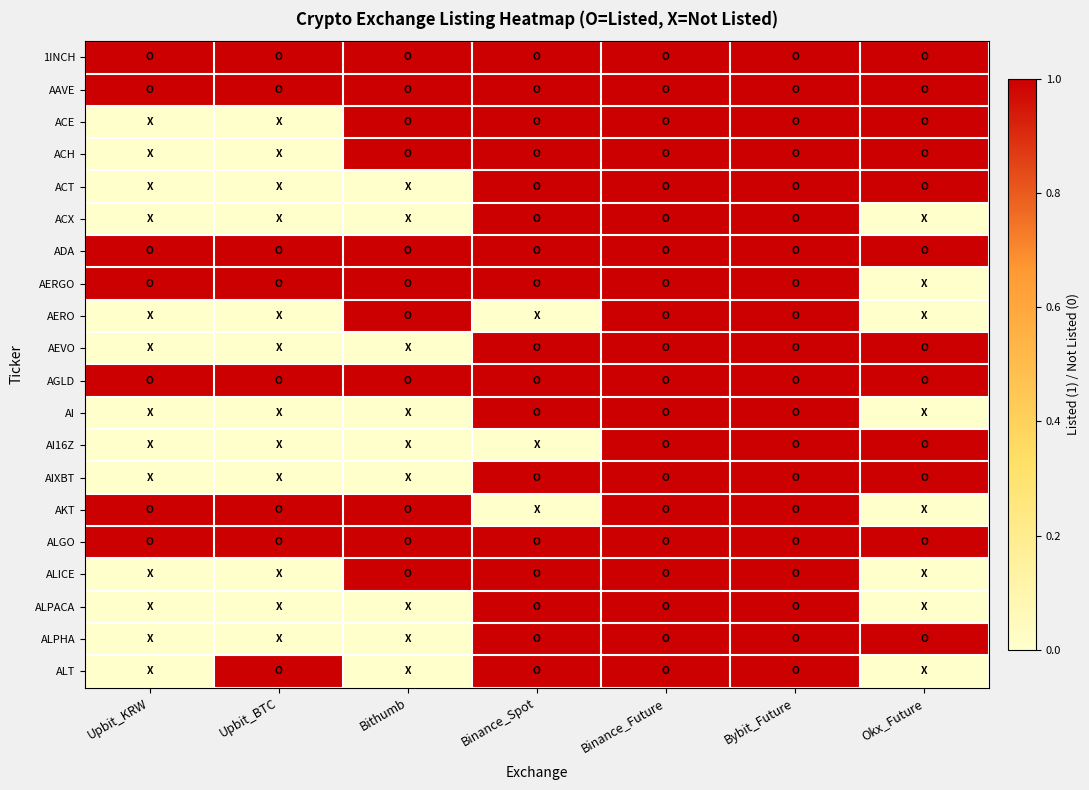

Reading left to right, what are all the values shown in this chart?

1INCH: Upbit_KRW=1	Upbit_BTC=1	Bithumb=1	Binance_Spot=1	Binance_Future=1	Bybit_Future=1	Okx_Future=1
AAVE: Upbit_KRW=1	Upbit_BTC=1	Bithumb=1	Binance_Spot=1	Binance_Future=1	Bybit_Future=1	Okx_Future=1
ACE: Upbit_KRW=0	Upbit_BTC=0	Bithumb=1	Binance_Spot=1	Binance_Future=1	Bybit_Future=1	Okx_Future=1
ACH: Upbit_KRW=0	Upbit_BTC=0	Bithumb=1	Binance_Spot=1	Binance_Future=1	Bybit_Future=1	Okx_Future=1
ACT: Upbit_KRW=0	Upbit_BTC=0	Bithumb=0	Binance_Spot=1	Binance_Future=1	Bybit_Future=1	Okx_Future=1
ACX: Upbit_KRW=0	Upbit_BTC=0	Bithumb=0	Binance_Spot=1	Binance_Future=1	Bybit_Future=1	Okx_Future=0
ADA: Upbit_KRW=1	Upbit_BTC=1	Bithumb=1	Binance_Spot=1	Binance_Future=1	Bybit_Future=1	Okx_Future=1
AERGO: Upbit_KRW=1	Upbit_BTC=1	Bithumb=1	Binance_Spot=1	Binance_Future=1	Bybit_Future=1	Okx_Future=0
AERO: Upbit_KRW=0	Upbit_BTC=0	Bithumb=1	Binance_Spot=0	Binance_Future=1	Bybit_Future=1	Okx_Future=0
AEVO: Upbit_KRW=0	Upbit_BTC=0	Bithumb=0	Binance_Spot=1	Binance_Future=1	Bybit_Future=1	Okx_Future=1
AGLD: Upbit_KRW=1	Upbit_BTC=1	Bithumb=1	Binance_Spot=1	Binance_Future=1	Bybit_Future=1	Okx_Future=1
AI: Upbit_KRW=0	Upbit_BTC=0	Bithumb=0	Binance_Spot=1	Binance_Future=1	Bybit_Future=1	Okx_Future=0
AI16Z: Upbit_KRW=0	Upbit_BTC=0	Bithumb=0	Binance_Spot=0	Binance_Future=1	Bybit_Future=1	Okx_Future=1
AIXBT: Upbit_KRW=0	Upbit_BTC=0	Bithumb=0	Binance_Spot=1	Binance_Future=1	Bybit_Future=1	Okx_Future=1
AKT: Upbit_KRW=1	Upbit_BTC=1	Bithumb=1	Binance_Spot=0	Binance_Future=1	Bybit_Future=1	Okx_Future=0
ALGO: Upbit_KRW=1	Upbit_BTC=1	Bithumb=1	Binance_Spot=1	Binance_Future=1	Bybit_Future=1	Okx_Future=1
ALICE: Upbit_KRW=0	Upbit_BTC=0	Bithumb=1	Binance_Spot=1	Binance_Future=1	Bybit_Future=1	Okx_Future=0
ALPACA: Upbit_KRW=0	Upbit_BTC=0	Bithumb=0	Binance_Spot=1	Binance_Future=1	Bybit_Future=1	Okx_Future=0
ALPHA: Upbit_KRW=0	Upbit_BTC=0	Bithumb=0	Binance_Spot=1	Binance_Future=1	Bybit_Future=1	Okx_Future=1
ALT: Upbit_KRW=0	Upbit_BTC=1	Bithumb=0	Binance_Spot=1	Binance_Future=1	Bybit_Future=1	Okx_Future=0